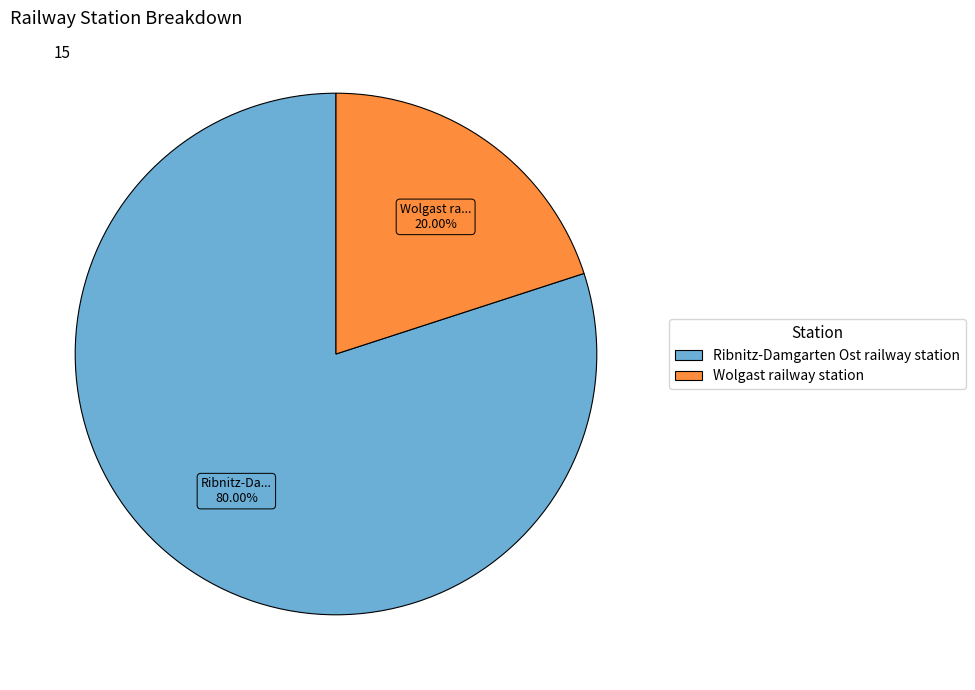

Rank the categories by value from lowest to highest.

Wolgast railway station, Ribnitz-Damgarten Ost railway station